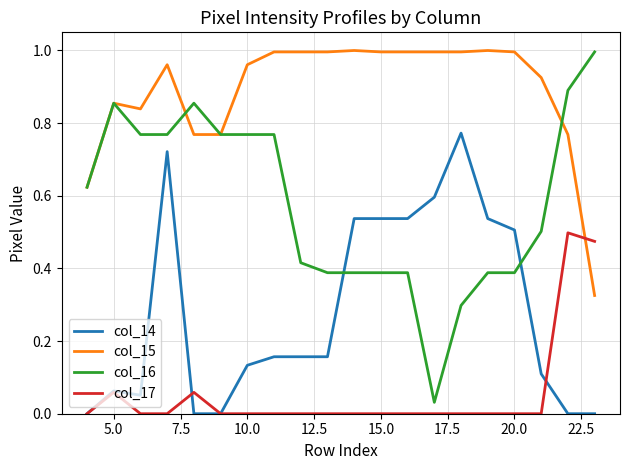

Which series has the largest total across all categories?

col_15